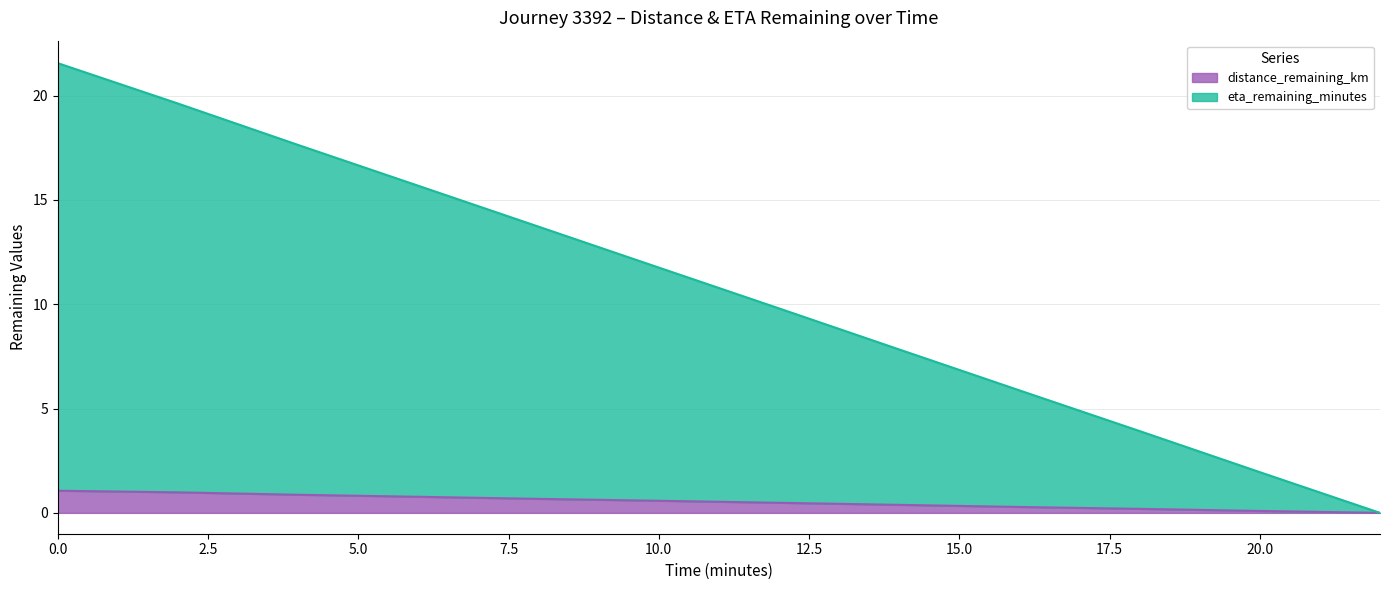

Rank the series by their average value, from highest to lowest.

eta_remaining_minutes, distance_remaining_km